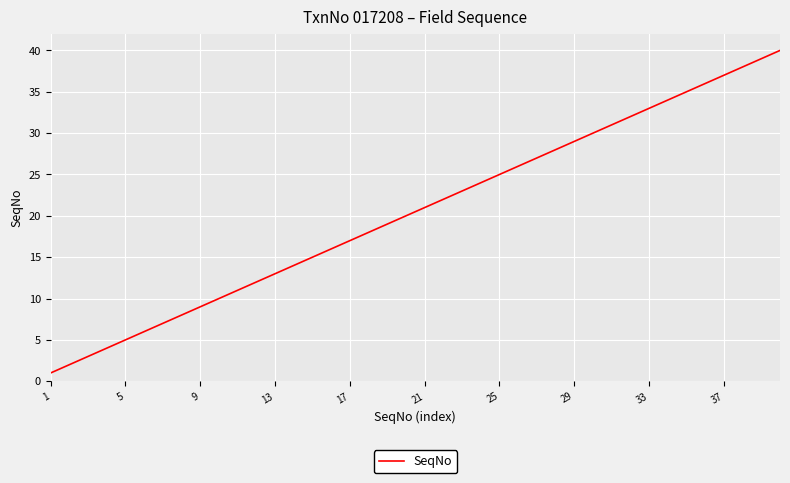

What is the difference between the maximum and minimum values?

39